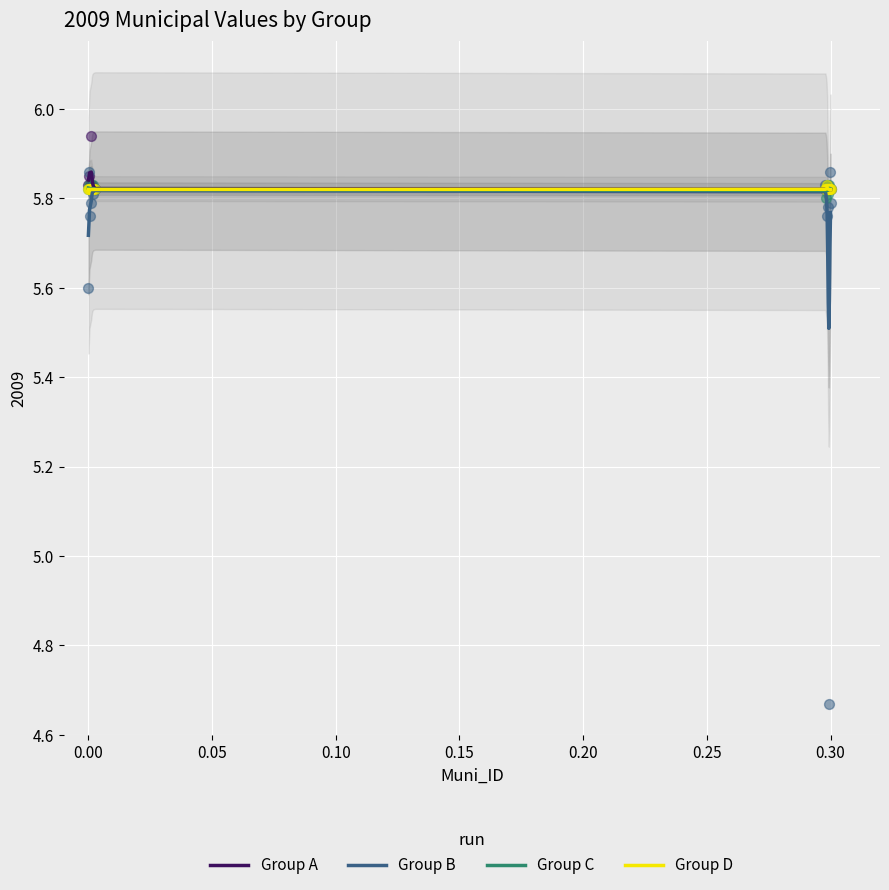

Which series contains the lowest Y value?

Group B